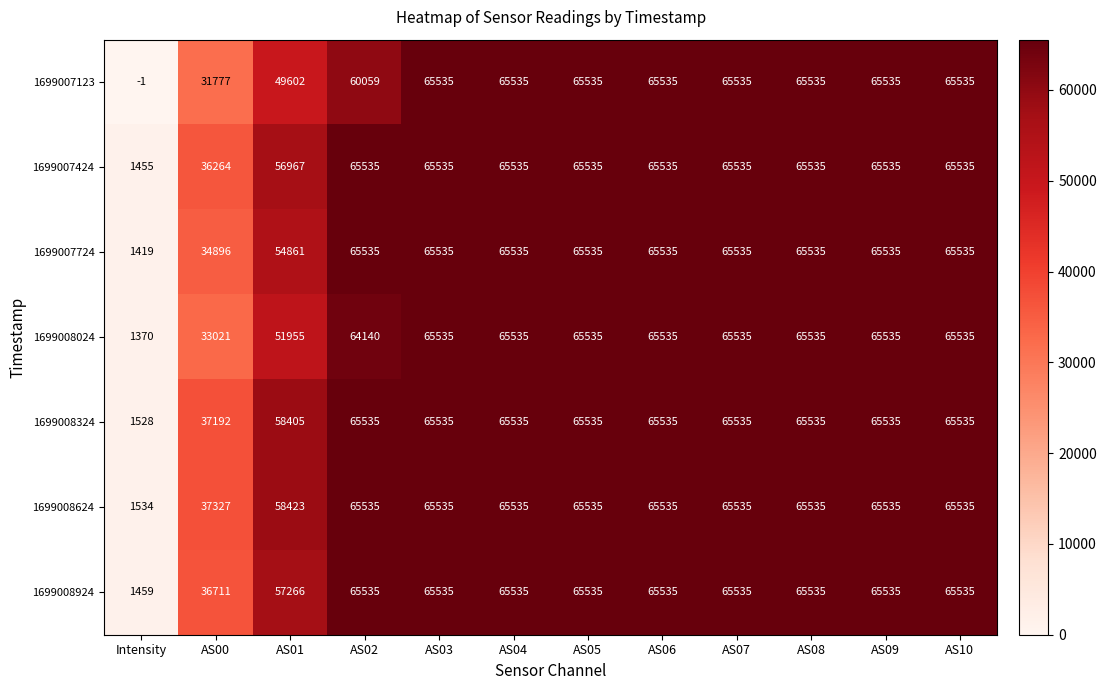

Which series changed the most between AS00 and AS07?

1699007123